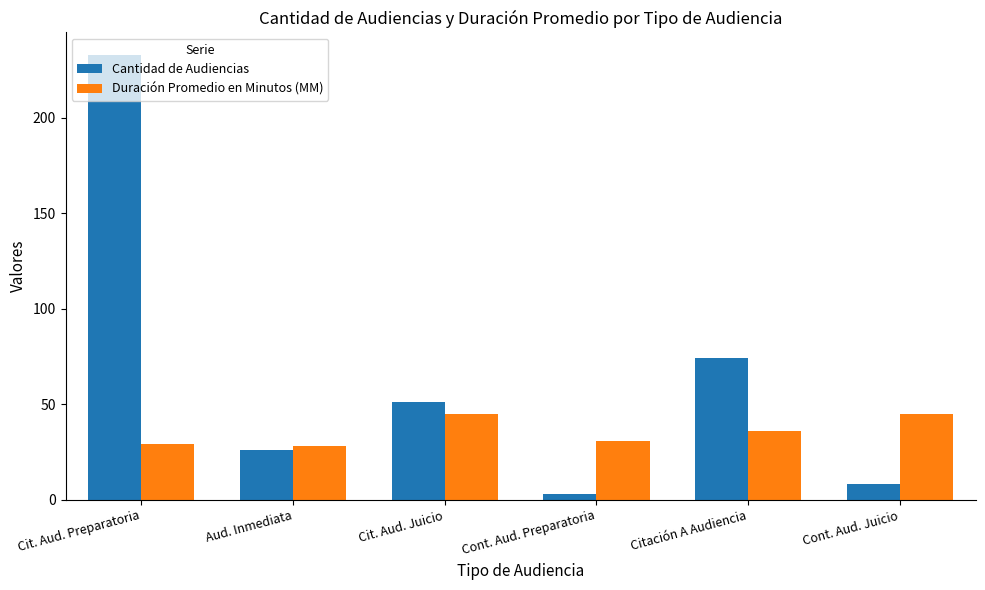

Which series changed the most between Cit. Aud. Preparatoria and Cit. Aud. Juicio?

Cantidad de Audiencias